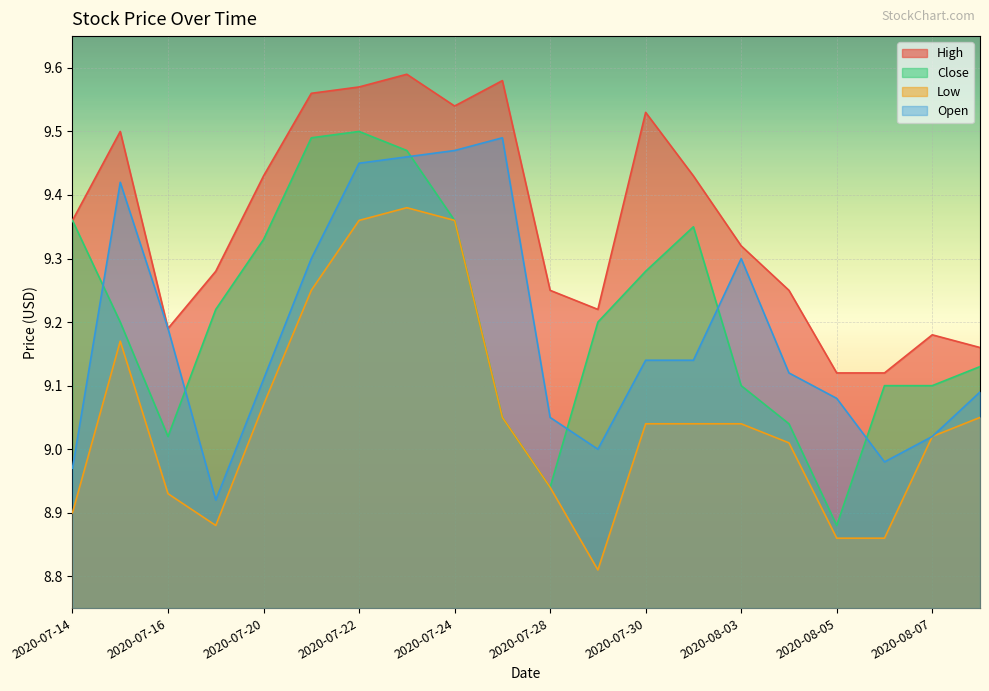

How many values in the Close series are below 9?

2